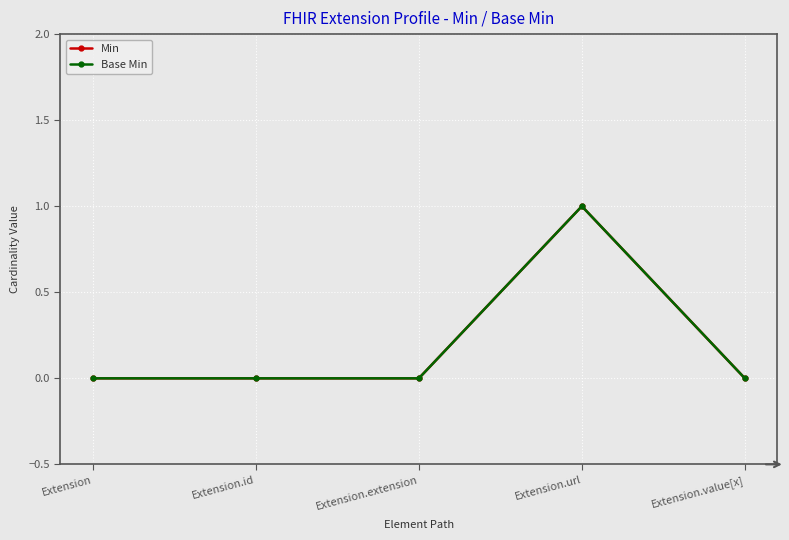

True or false: Min and Base Min cross at least once.

False